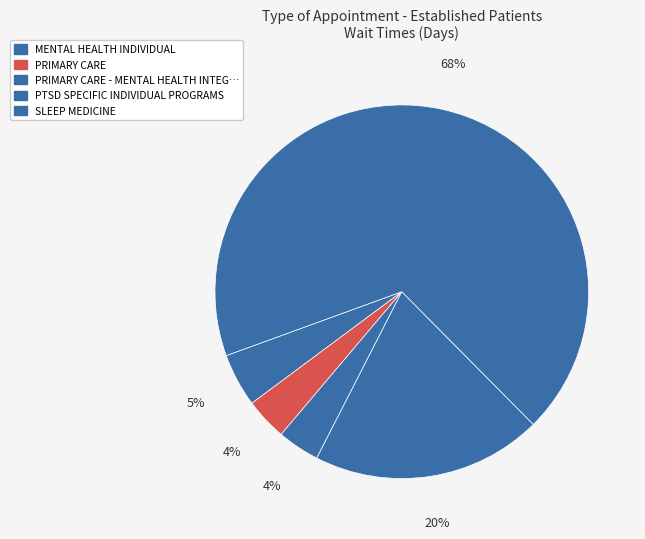

How many segments does this pie chart have?

5